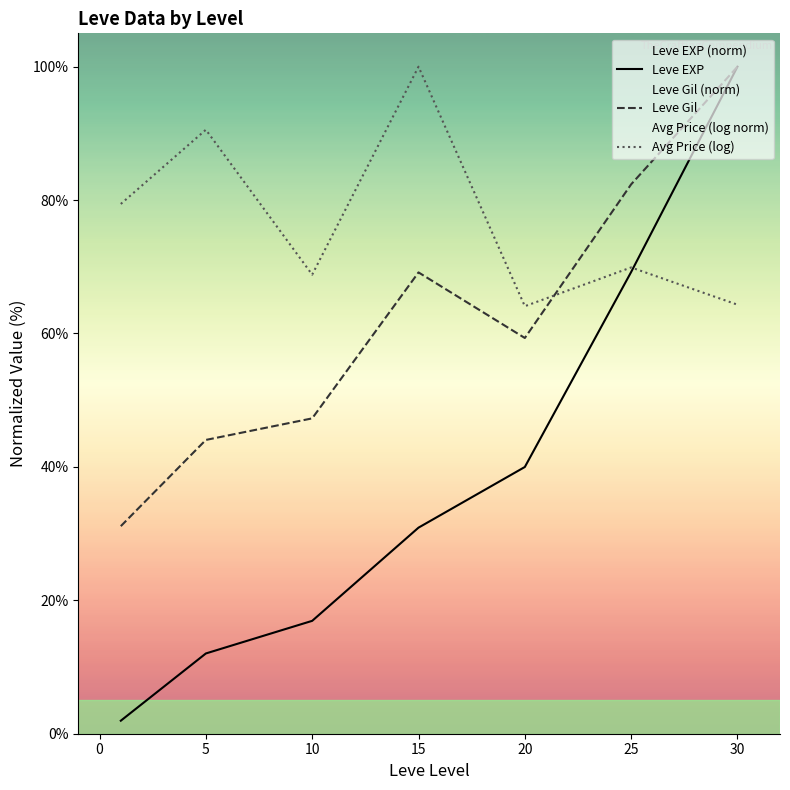

True or false: Leve Gil and Leve EXP cross at least once.

False